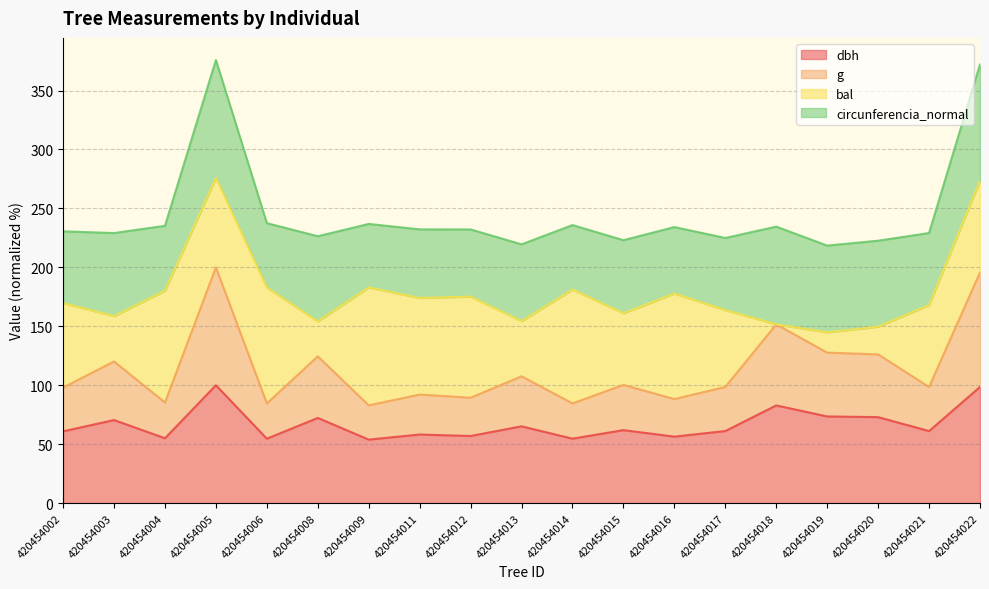

What is the difference between the second highest and minimum values in the dbh series?

44.7